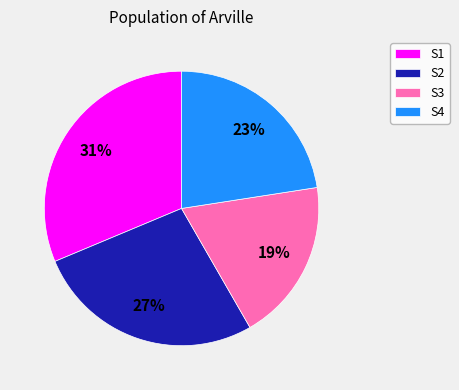

Is there any slice that represents more than half of the pie?

No